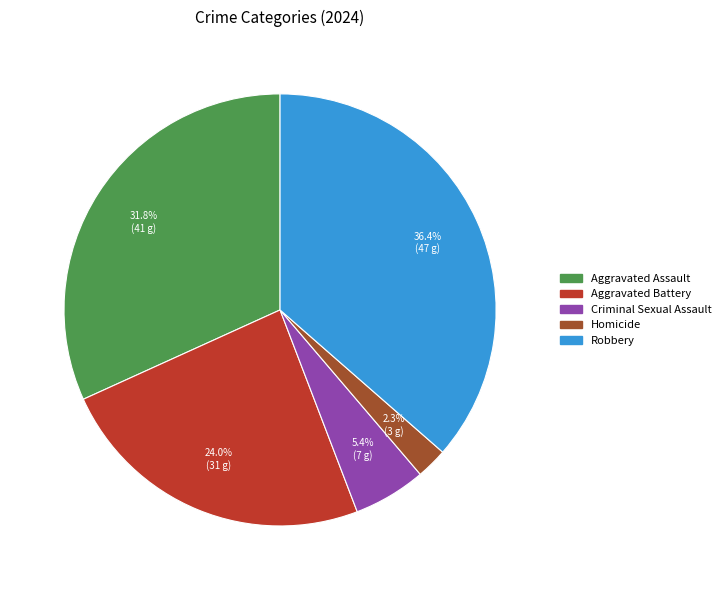

To the nearest percent, what is the difference between the Homicide and Robbery slice percentages?

34%